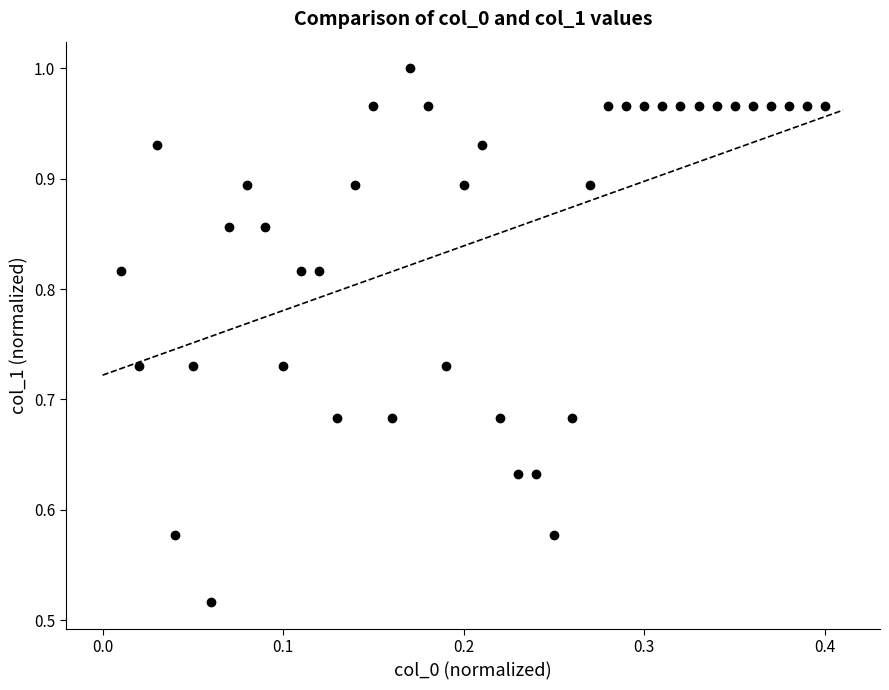

What is the range of X values (max minus min)?

0.4